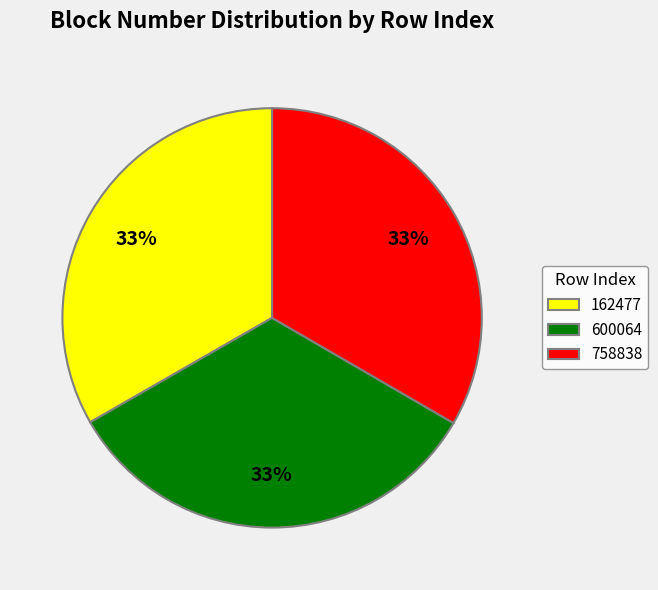

Does any single category account for the majority?

No